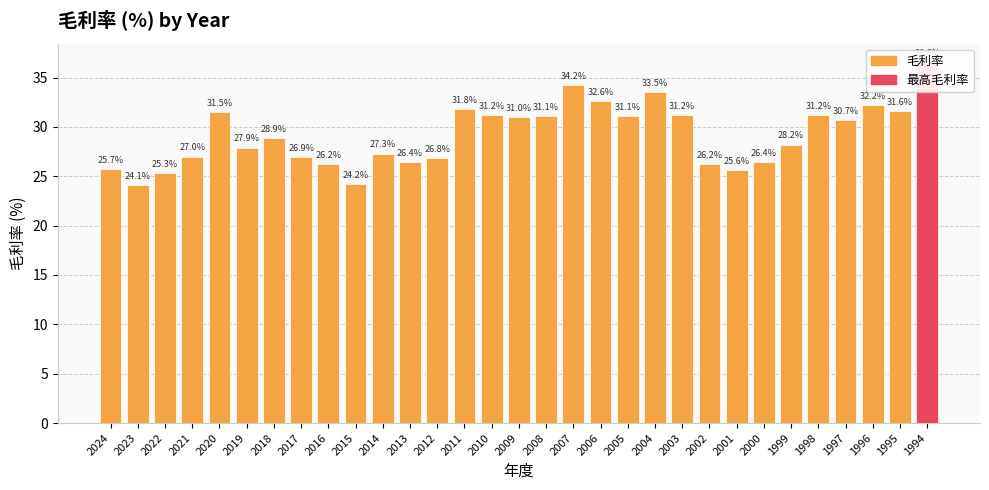

What is the change in value from 2020 to 1999?

-3.3